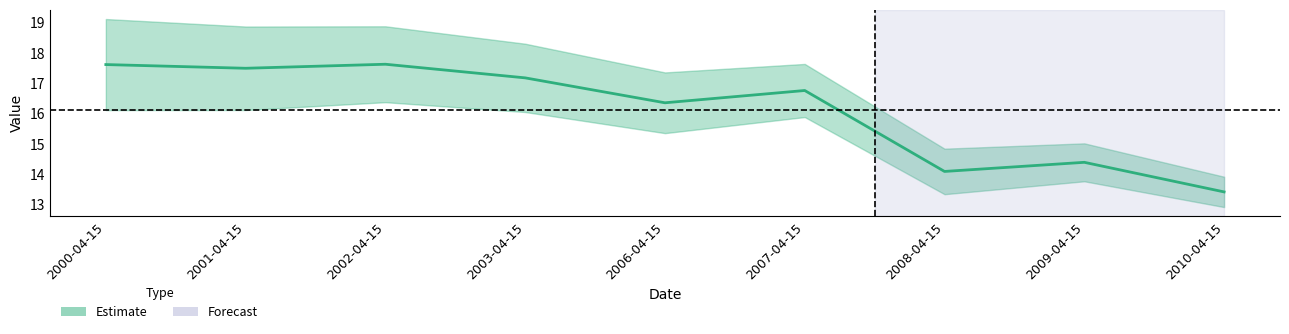

Rank the categories by value from lowest to highest.

2010-04-15, 2008-04-15, 2009-04-15, 2006-04-15, 2007-04-15, 2003-04-15, 2001-04-15, 2000-04-15, 2002-04-15